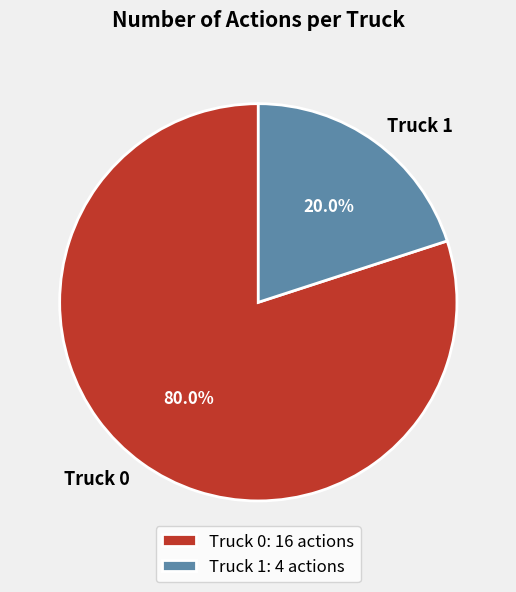

Rank the categories by value from lowest to highest.

Truck 1, Truck 0